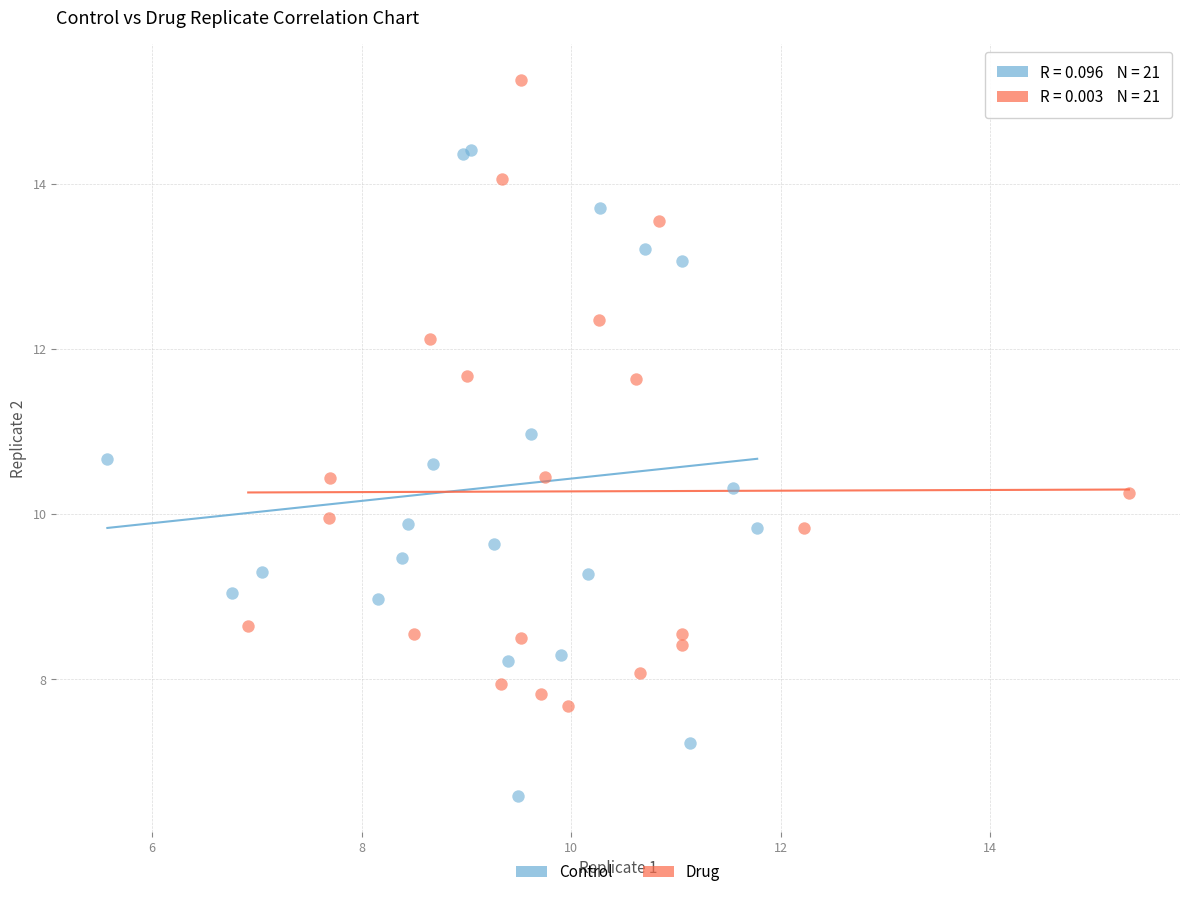

Which series has the largest Y range (max minus min)?

Control